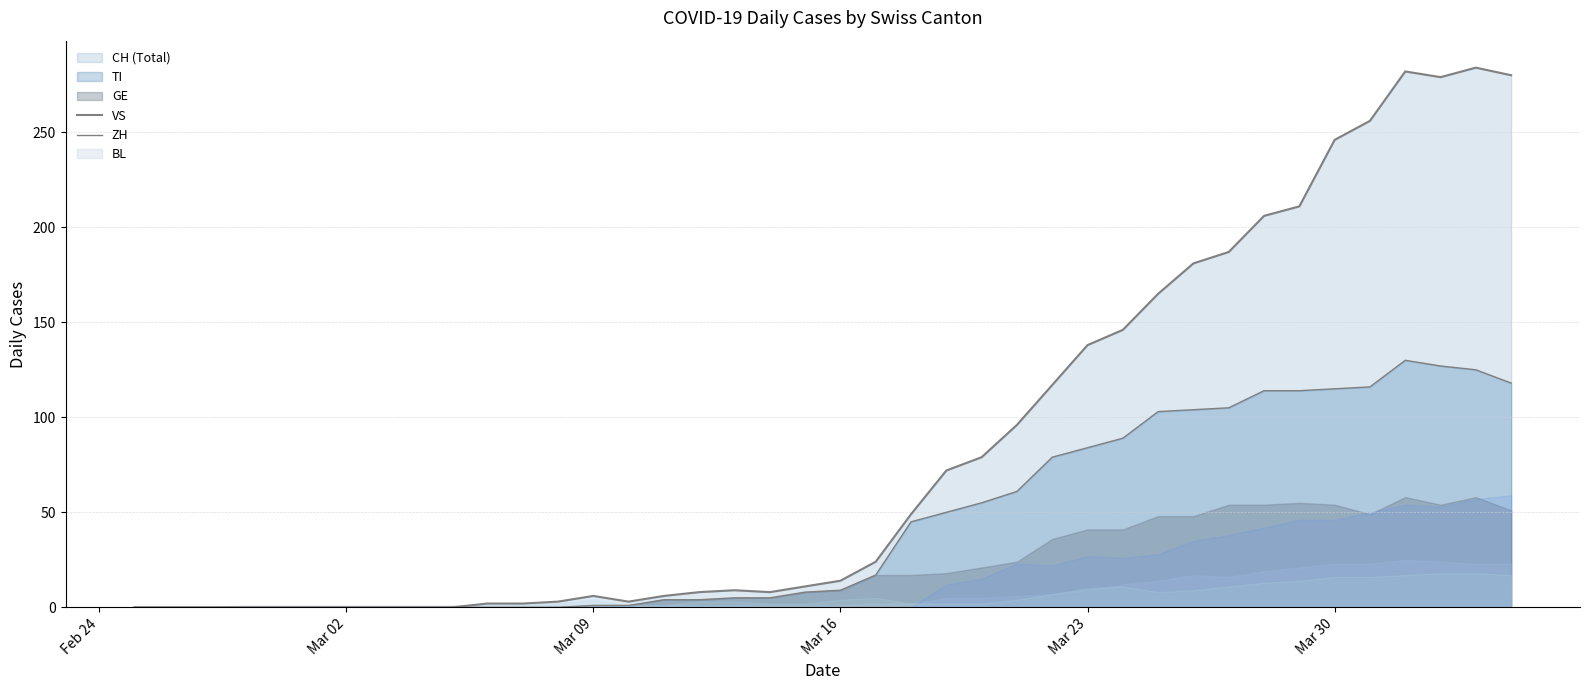

Which series has the largest total across all categories?

CH